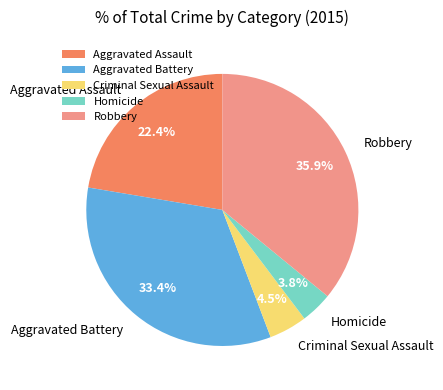

What is the ratio of the value at Aggravated Battery to the value at Aggravated Assault?

1.5